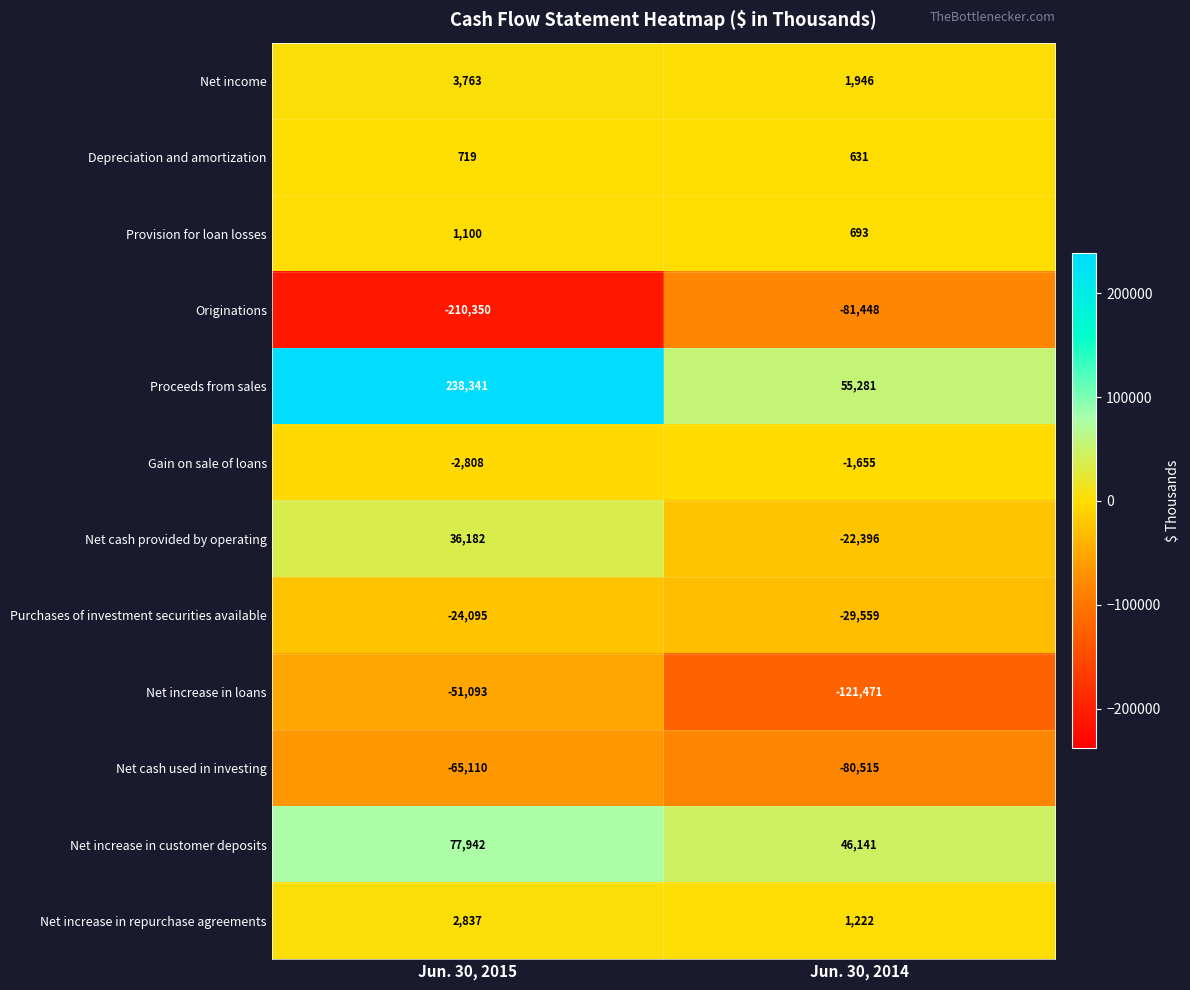

Read the Net cash provided by operating value at Jun. 30, 2015.

36182